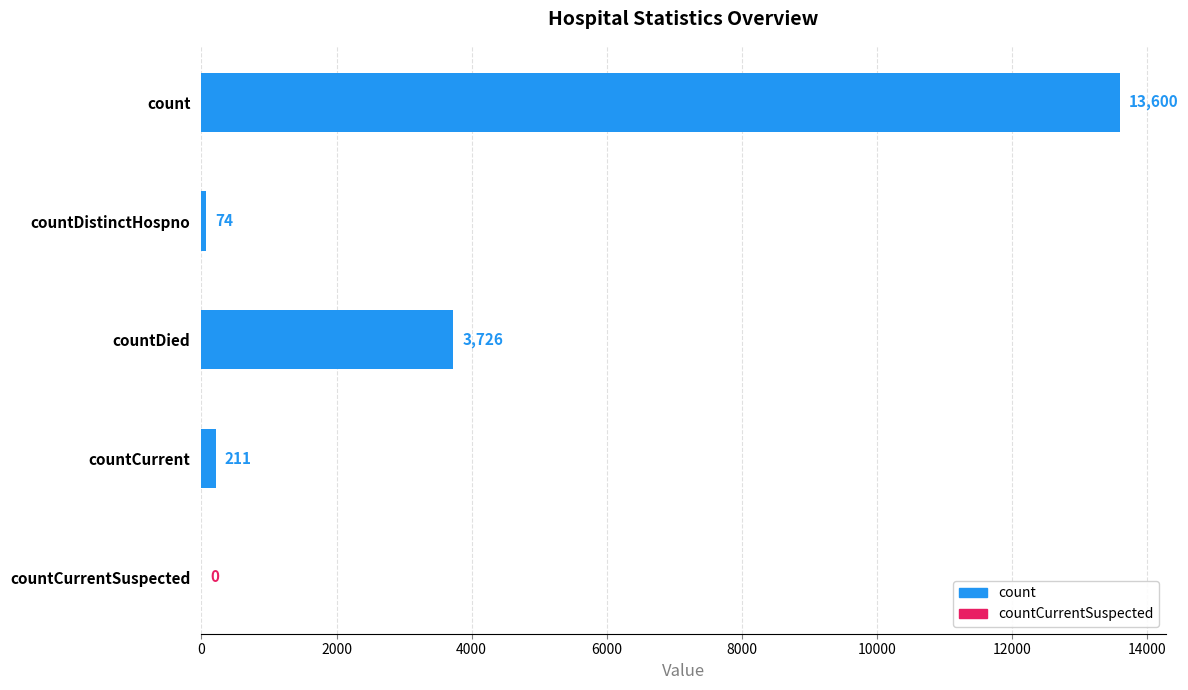

Are the bars grouped side by side (vs. stacked)?

No